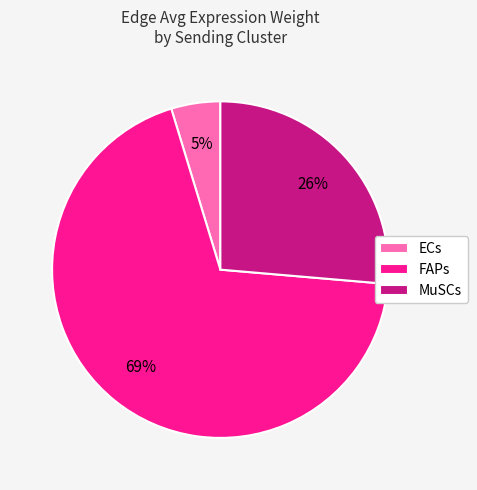

To the nearest percent, what portion does MuSCs represent?

26%